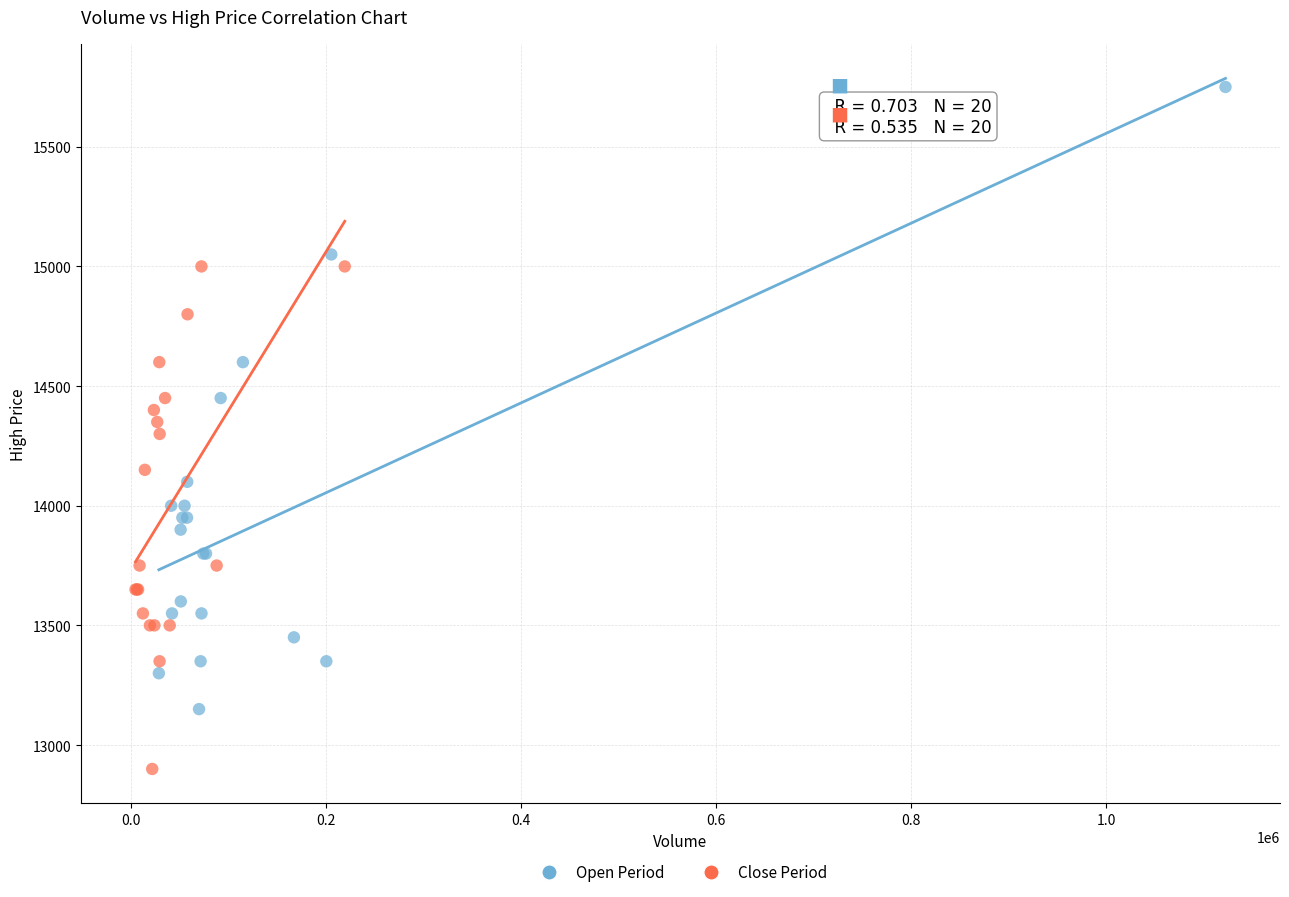

Which series has the largest Y range (max minus min)?

Open Period